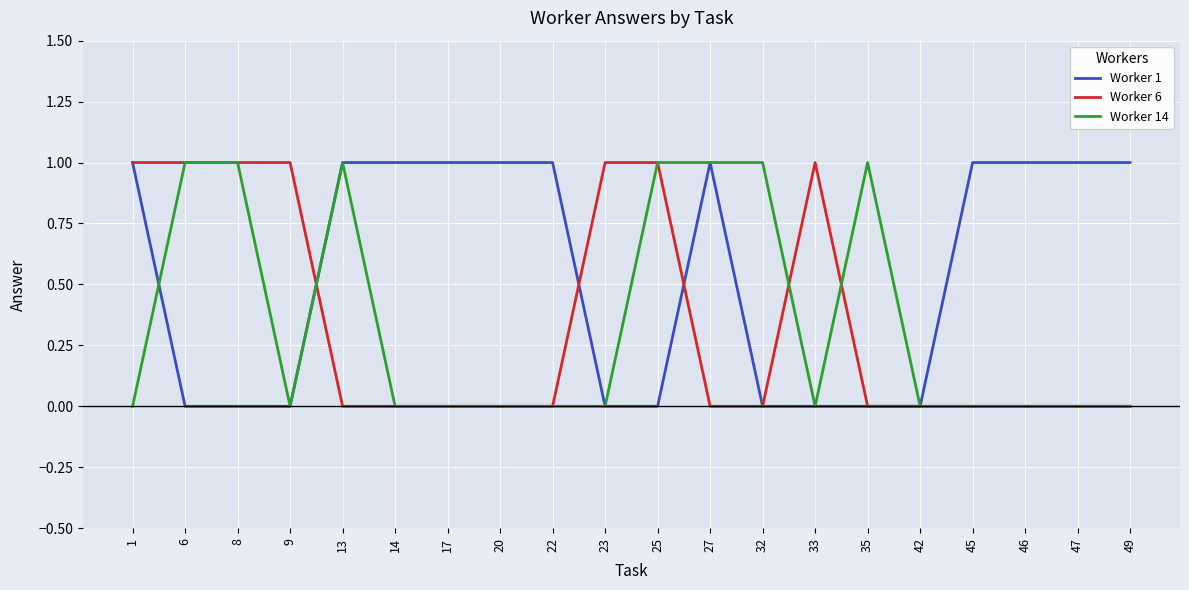

The value of Worker 6 at 46 is 0. True or false?

True